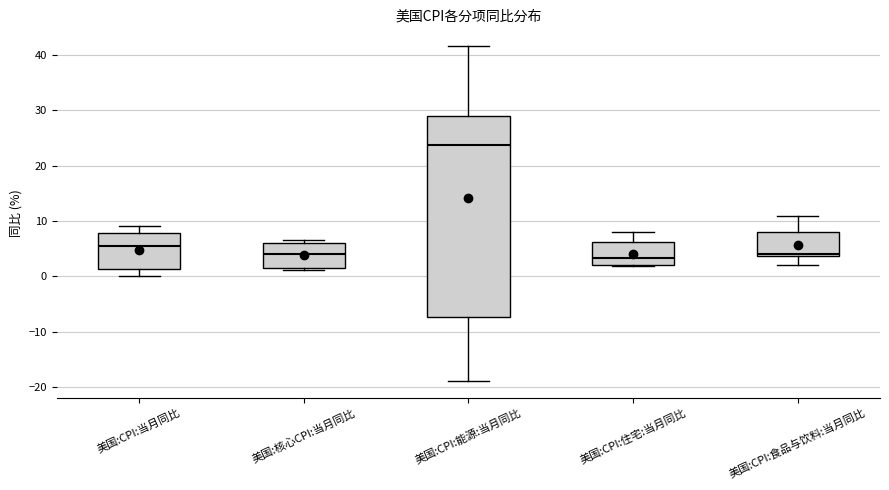

Reading left to right, read every box against the y-axis: the position of its median line, the range the box covers, and the ends of its whiskers. The values are not printed on the chart, so give them approximately, as read against the axis.

美国:CPI:当月同比: median 5, box 1 to 8, whiskers 0 to 9
美国:核心CPI:当月同比: median 4, box 2 to 6, whiskers 1 to 7
美国:CPI:能源:当月同比: median 24, box -7 to 29, whiskers -19 to 42
美国:CPI:住宅:当月同比: median 3, box 2 to 6, whiskers 2 to 8
美国:CPI:食品与饮料:当月同比: median 4, box 4 to 8, whiskers 2 to 11